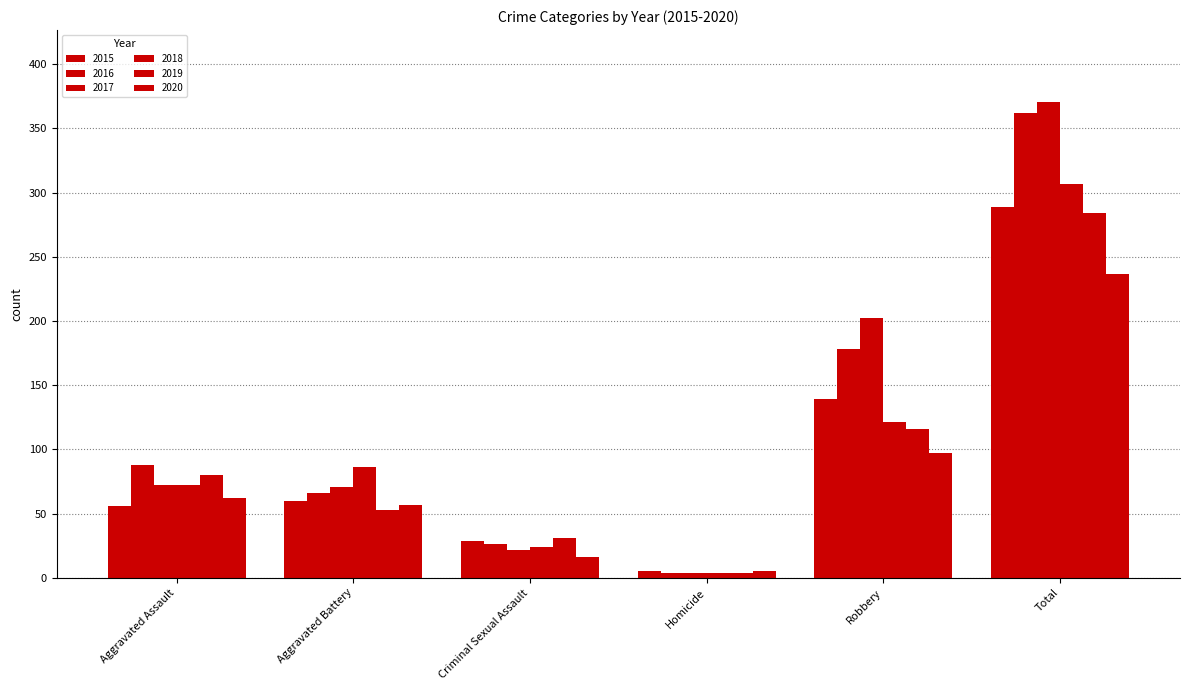

How many groups of bars are there?

6